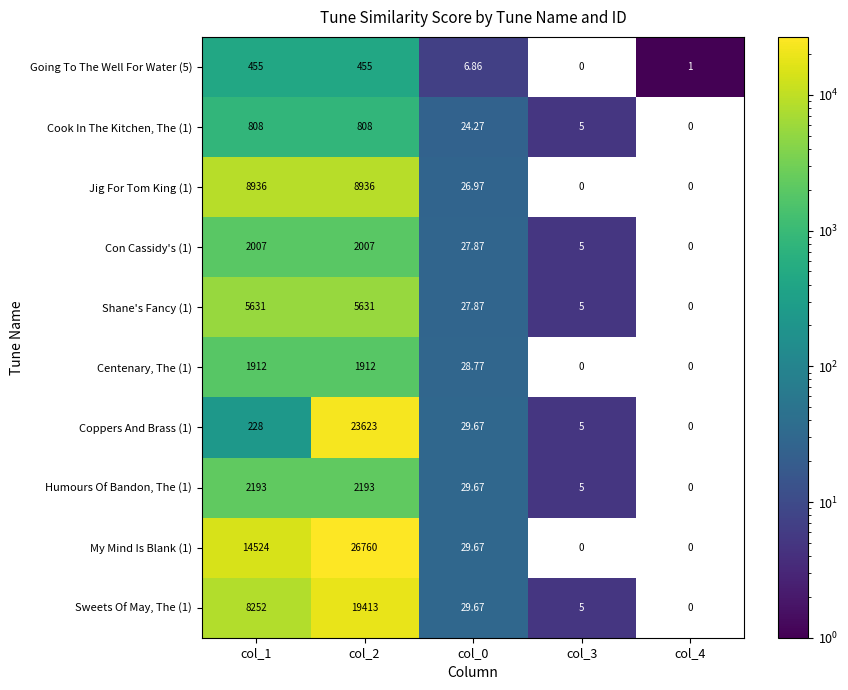

Which series has the largest total across all categories?

My Mind Is Blank (1)